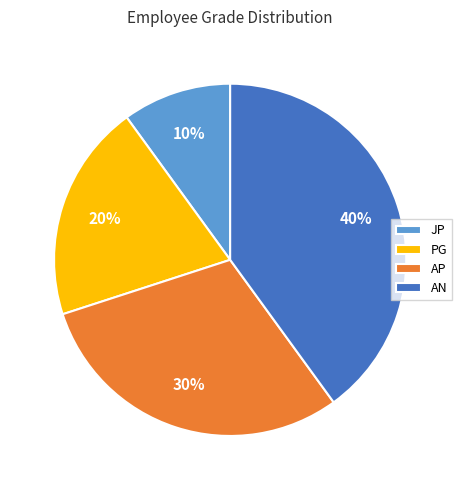

Count the number of slices in the pie.

4